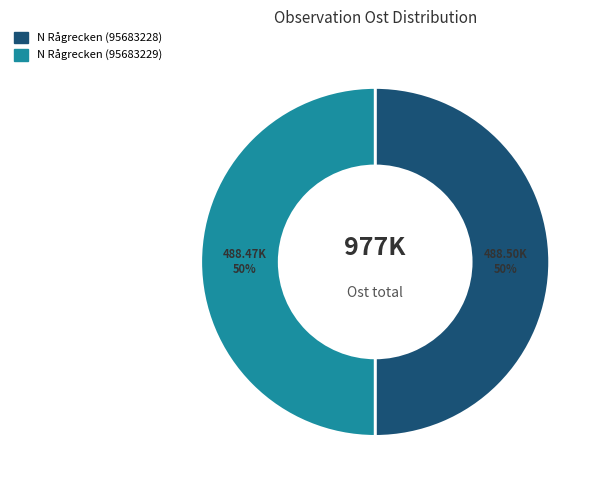

How many segments does this pie chart have?

2